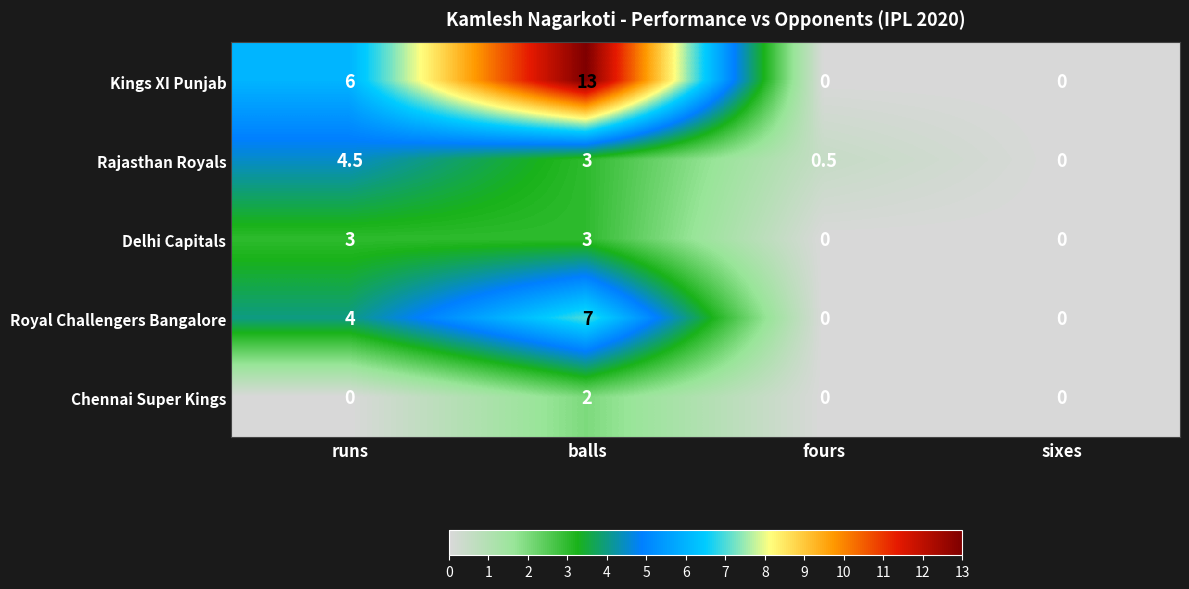

What is the greatest value displayed?

13.0